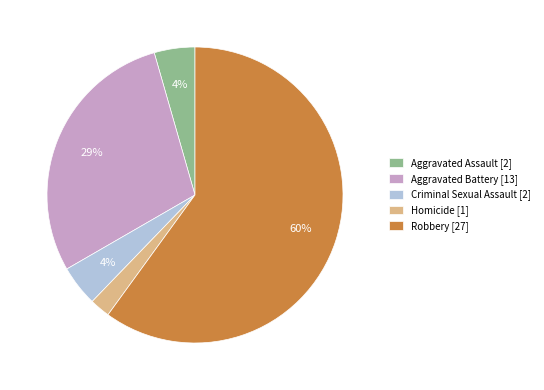

What is the smallest slice in the pie chart?

Homicide